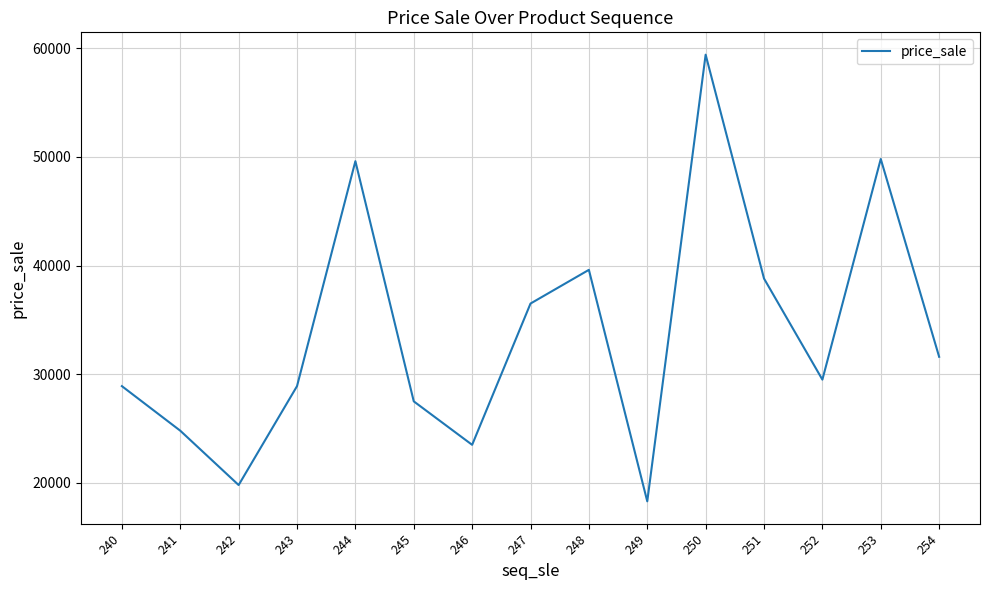

Approximately how many times larger is the value at 242 compared to 254?

0.6